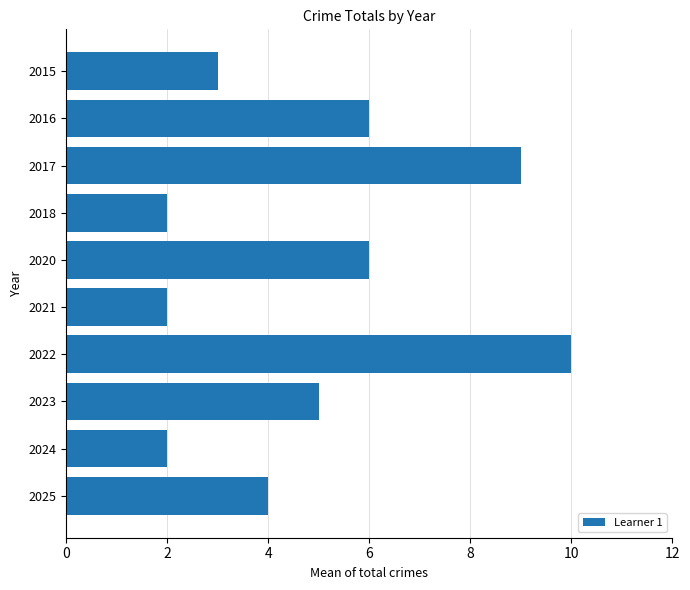

What is the greatest value displayed?

10